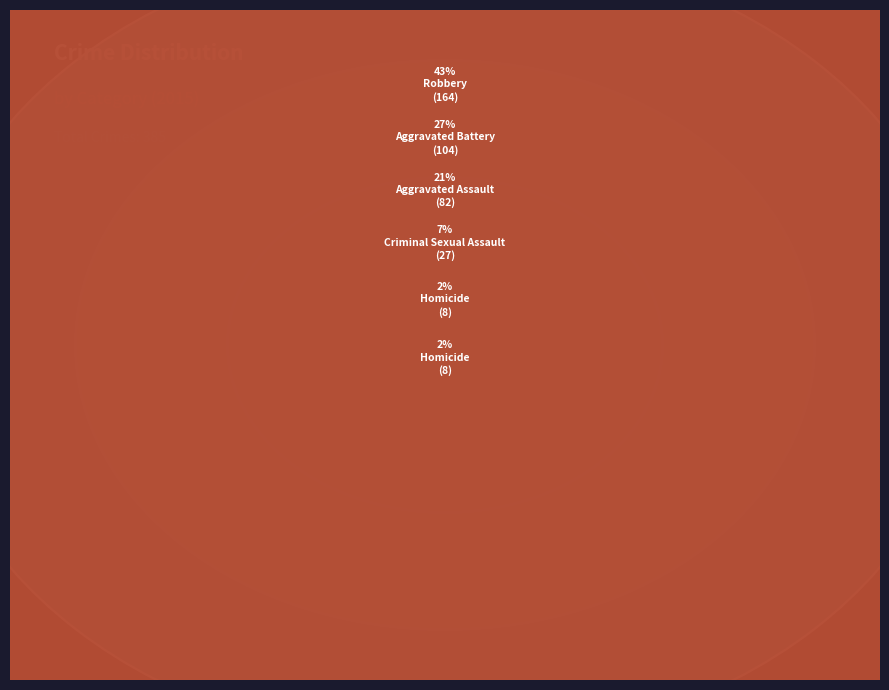

To the nearest percent, what percentage of the pie is Robbery?

43%